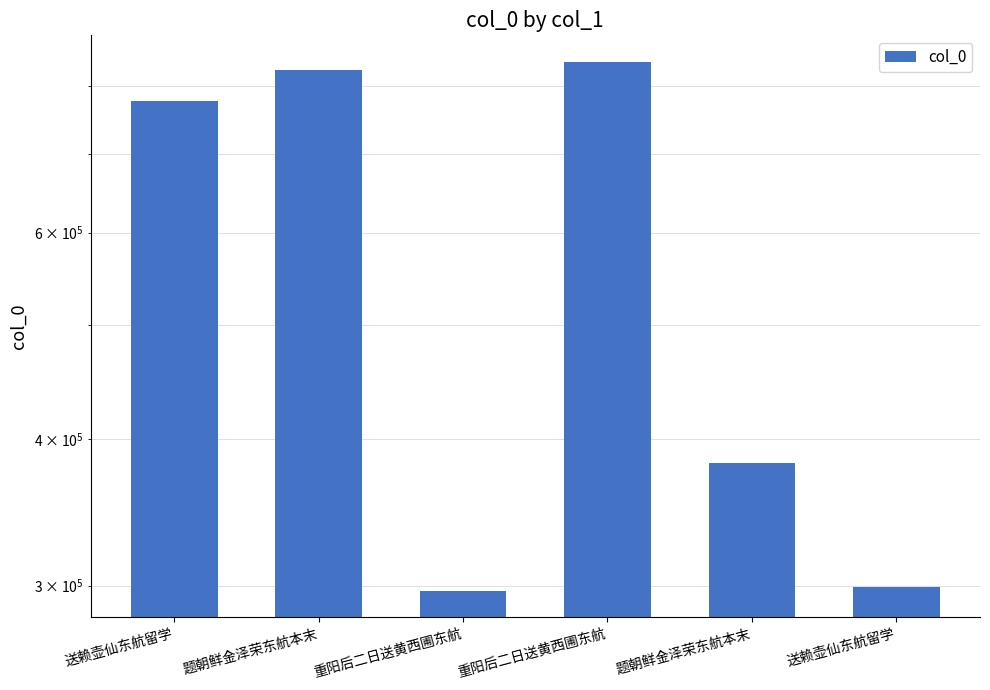

List the labels in order of value, largest first.

重阳后二日送黄西圃东航, 题朝鲜金泽荣东航本末, 送赖壶仙东航留学, 题朝鲜金泽荣东航本末, 送赖壶仙东航留学, 重阳后二日送黄西圃东航